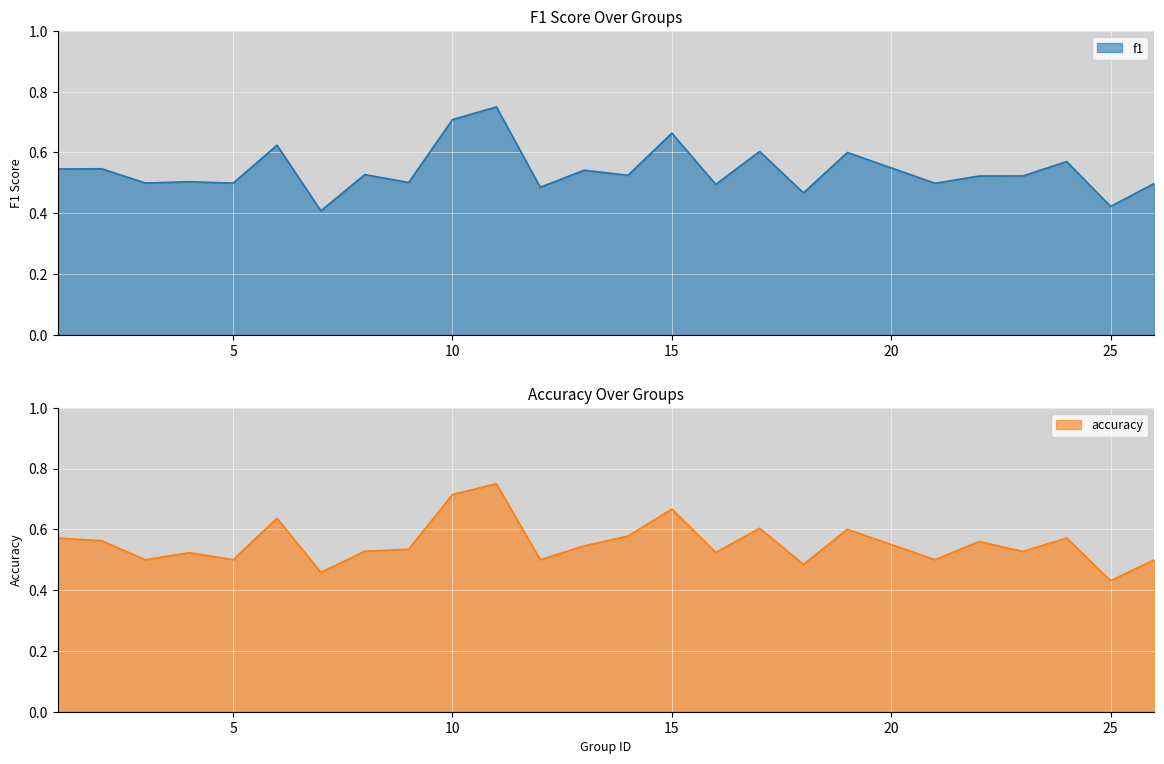

Which category has the lowest value in the accuracy series?

25